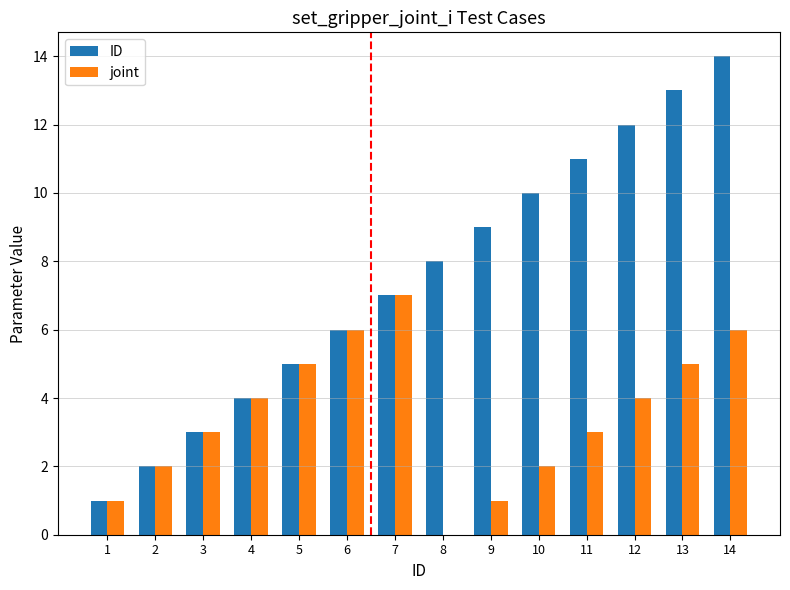

How many positive values does the joint series have?

13